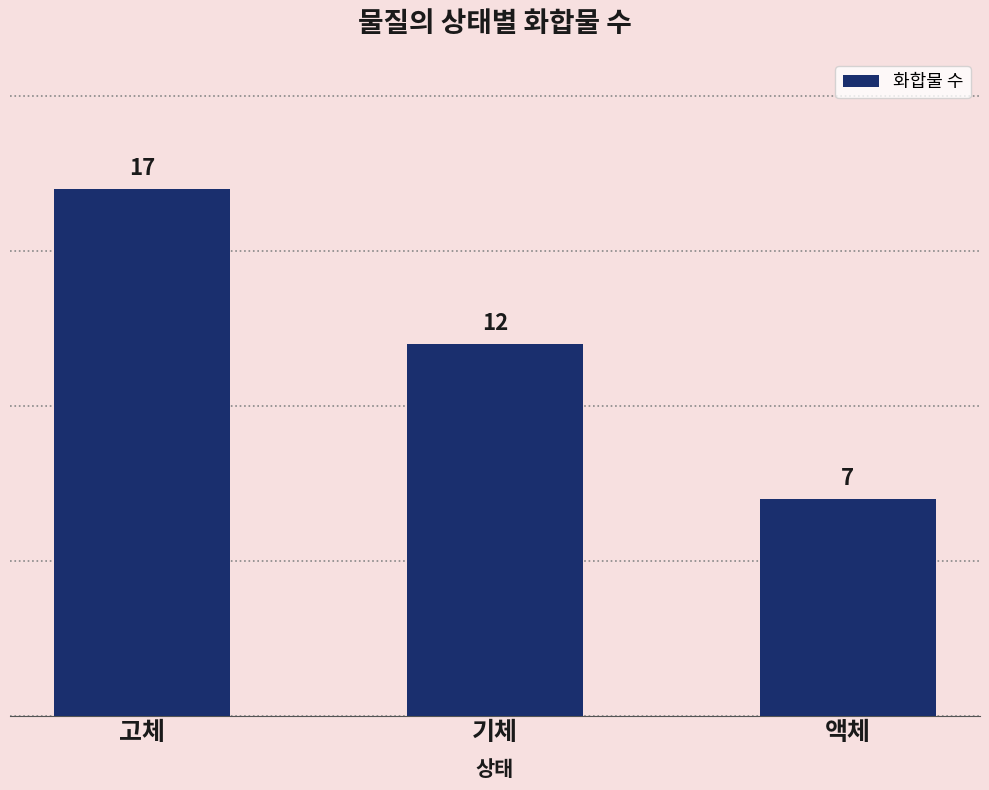

List the labels in order of value, smallest first.

액체, 기체, 고체